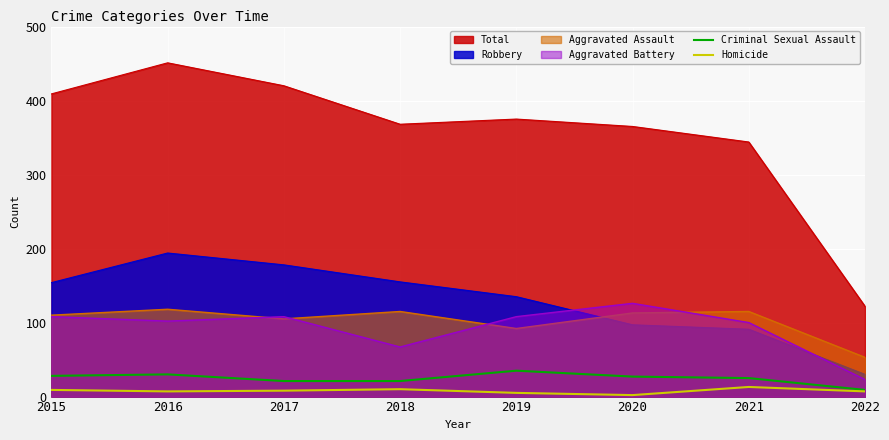

At which category is the sum across all series the highest?

2019